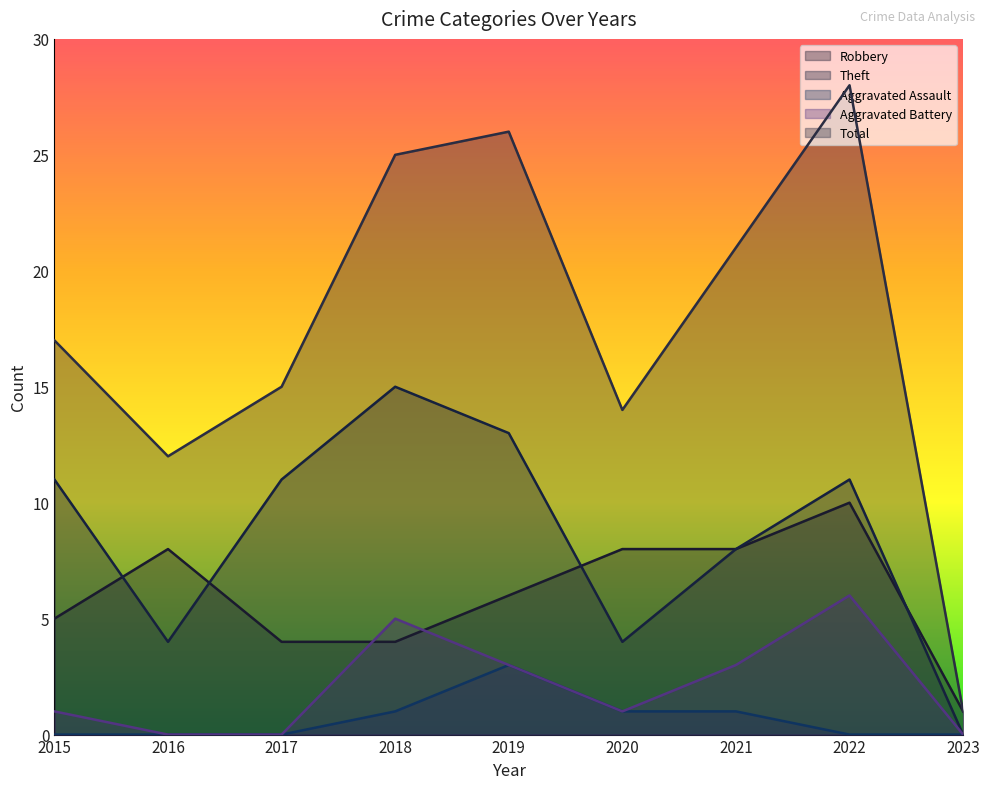

How many data points in Theft are less than 11?

4